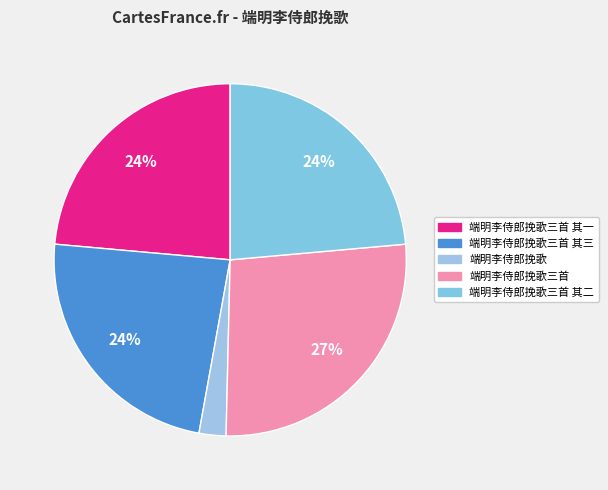

To the nearest percent, what is the difference between the largest and smallest slice percentages?

24%